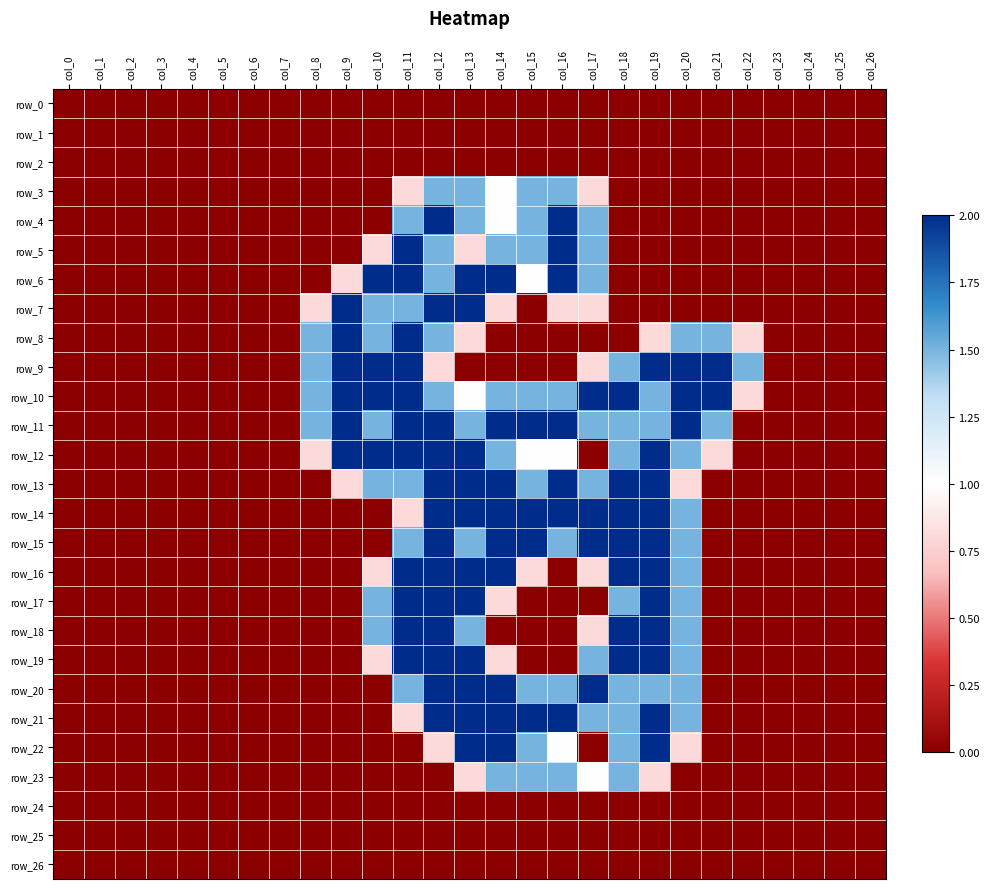

Reading right to left, extract all data points from this chart.

row_0: 0.0	0.0	0.0	0.0	0.0	0.0	0.0	0.0	0.0	0.0	0.0	0.0	0.0	0.0	0.0	0.0	0.0	0.0	0.0	0.0	0.0	0.0	0.0	0.0	0.0	0.0	0.0
row_1: 0.0	0.0	0.0	0.0	0.0	0.0	0.0	0.0	0.0	0.0	0.0	0.0	0.0	0.0	0.0	0.0	0.0	0.0	0.0	0.0	0.0	0.0	0.0	0.0	0.0	0.0	0.0
row_2: 0.0	0.0	0.0	0.0	0.0	0.0	0.0	0.0	0.0	0.0	0.0	0.0	0.0	0.0	0.0	0.0	0.0	0.0	0.0	0.0	0.0	0.0	0.0	0.0	0.0	0.0	0.0
row_3: 0.0	0.0	0.0	0.0	0.0	0.0	0.0	0.0	0.0	0.8	1.5	1.5	1.0	1.5	1.5	0.8	0.0	0.0	0.0	0.0	0.0	0.0	0.0	0.0	0.0	0.0	0.0
row_4: 0.0	0.0	0.0	0.0	0.0	0.0	0.0	0.0	0.0	1.5	2.0	1.5	1.0	1.5	2.0	1.5	0.0	0.0	0.0	0.0	0.0	0.0	0.0	0.0	0.0	0.0	0.0
row_5: 0.0	0.0	0.0	0.0	0.0	0.0	0.0	0.0	0.0	1.5	2.0	1.5	1.5	0.8	1.5	2.0	0.8	0.0	0.0	0.0	0.0	0.0	0.0	0.0	0.0	0.0	0.0
row_6: 0.0	0.0	0.0	0.0	0.0	0.0	0.0	0.0	0.0	1.5	2.0	1.0	2.0	2.0	1.5	2.0	2.0	0.8	0.0	0.0	0.0	0.0	0.0	0.0	0.0	0.0	0.0
row_7: 0.0	0.0	0.0	0.0	0.0	0.0	0.0	0.0	0.0	0.8	0.8	0.0	0.8	2.0	2.0	1.5	1.5	2.0	0.8	0.0	0.0	0.0	0.0	0.0	0.0	0.0	0.0
row_8: 0.0	0.0	0.0	0.0	0.8	1.5	1.5	0.8	0.0	0.0	0.0	0.0	0.0	0.8	1.5	2.0	1.5	2.0	1.5	0.0	0.0	0.0	0.0	0.0	0.0	0.0	0.0
row_9: 0.0	0.0	0.0	0.0	1.5	2.0	2.0	2.0	1.5	0.8	0.0	0.0	0.0	0.0	0.8	2.0	2.0	2.0	1.5	0.0	0.0	0.0	0.0	0.0	0.0	0.0	0.0
row_10: 0.0	0.0	0.0	0.0	0.8	2.0	2.0	1.5	2.0	2.0	1.5	1.5	1.5	1.0	1.5	2.0	2.0	2.0	1.5	0.0	0.0	0.0	0.0	0.0	0.0	0.0	0.0
row_11: 0.0	0.0	0.0	0.0	0.0	1.5	2.0	1.5	1.5	1.5	2.0	2.0	2.0	1.5	2.0	2.0	1.5	2.0	1.5	0.0	0.0	0.0	0.0	0.0	0.0	0.0	0.0
row_12: 0.0	0.0	0.0	0.0	0.0	0.8	1.5	2.0	1.5	0.0	1.0	1.0	1.5	2.0	2.0	2.0	2.0	2.0	0.8	0.0	0.0	0.0	0.0	0.0	0.0	0.0	0.0
row_13: 0.0	0.0	0.0	0.0	0.0	0.0	0.8	2.0	2.0	1.5	2.0	1.5	2.0	2.0	2.0	1.5	1.5	0.8	0.0	0.0	0.0	0.0	0.0	0.0	0.0	0.0	0.0
row_14: 0.0	0.0	0.0	0.0	0.0	0.0	1.5	2.0	2.0	2.0	2.0	2.0	2.0	2.0	2.0	0.8	0.0	0.0	0.0	0.0	0.0	0.0	0.0	0.0	0.0	0.0	0.0
row_15: 0.0	0.0	0.0	0.0	0.0	0.0	1.5	2.0	2.0	2.0	1.5	2.0	2.0	1.5	2.0	1.5	0.0	0.0	0.0	0.0	0.0	0.0	0.0	0.0	0.0	0.0	0.0
row_16: 0.0	0.0	0.0	0.0	0.0	0.0	1.5	2.0	2.0	0.8	0.0	0.8	2.0	2.0	2.0	2.0	0.8	0.0	0.0	0.0	0.0	0.0	0.0	0.0	0.0	0.0	0.0
row_17: 0.0	0.0	0.0	0.0	0.0	0.0	1.5	2.0	1.5	0.0	0.0	0.0	0.8	2.0	2.0	2.0	1.5	0.0	0.0	0.0	0.0	0.0	0.0	0.0	0.0	0.0	0.0
row_18: 0.0	0.0	0.0	0.0	0.0	0.0	1.5	2.0	2.0	0.8	0.0	0.0	0.0	1.5	2.0	2.0	1.5	0.0	0.0	0.0	0.0	0.0	0.0	0.0	0.0	0.0	0.0
row_19: 0.0	0.0	0.0	0.0	0.0	0.0	1.5	2.0	2.0	1.5	0.0	0.0	0.8	2.0	2.0	2.0	0.8	0.0	0.0	0.0	0.0	0.0	0.0	0.0	0.0	0.0	0.0
row_20: 0.0	0.0	0.0	0.0	0.0	0.0	1.5	1.5	1.5	2.0	1.5	1.5	2.0	2.0	2.0	1.5	0.0	0.0	0.0	0.0	0.0	0.0	0.0	0.0	0.0	0.0	0.0
row_21: 0.0	0.0	0.0	0.0	0.0	0.0	1.5	2.0	1.5	1.5	2.0	2.0	2.0	2.0	2.0	0.8	0.0	0.0	0.0	0.0	0.0	0.0	0.0	0.0	0.0	0.0	0.0
row_22: 0.0	0.0	0.0	0.0	0.0	0.0	0.8	2.0	1.5	0.0	1.0	1.5	2.0	2.0	0.8	0.0	0.0	0.0	0.0	0.0	0.0	0.0	0.0	0.0	0.0	0.0	0.0
row_23: 0.0	0.0	0.0	0.0	0.0	0.0	0.0	0.8	1.5	1.0	1.5	1.5	1.5	0.8	0.0	0.0	0.0	0.0	0.0	0.0	0.0	0.0	0.0	0.0	0.0	0.0	0.0
row_24: 0.0	0.0	0.0	0.0	0.0	0.0	0.0	0.0	0.0	0.0	0.0	0.0	0.0	0.0	0.0	0.0	0.0	0.0	0.0	0.0	0.0	0.0	0.0	0.0	0.0	0.0	0.0
row_25: 0.0	0.0	0.0	0.0	0.0	0.0	0.0	0.0	0.0	0.0	0.0	0.0	0.0	0.0	0.0	0.0	0.0	0.0	0.0	0.0	0.0	0.0	0.0	0.0	0.0	0.0	0.0
row_26: 0.0	0.0	0.0	0.0	0.0	0.0	0.0	0.0	0.0	0.0	0.0	0.0	0.0	0.0	0.0	0.0	0.0	0.0	0.0	0.0	0.0	0.0	0.0	0.0	0.0	0.0	0.0